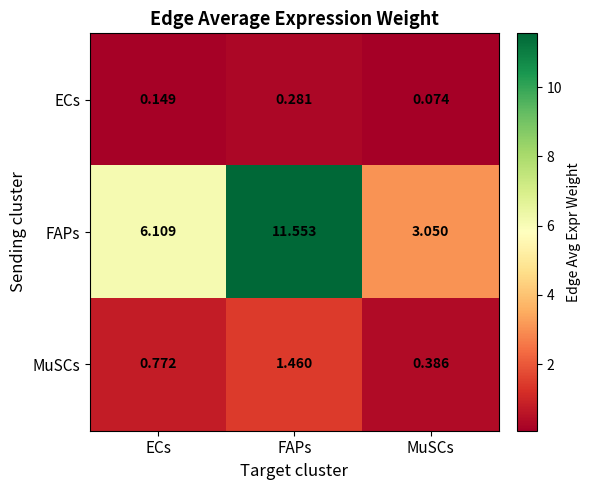

Count the number of data series in this chart.

3